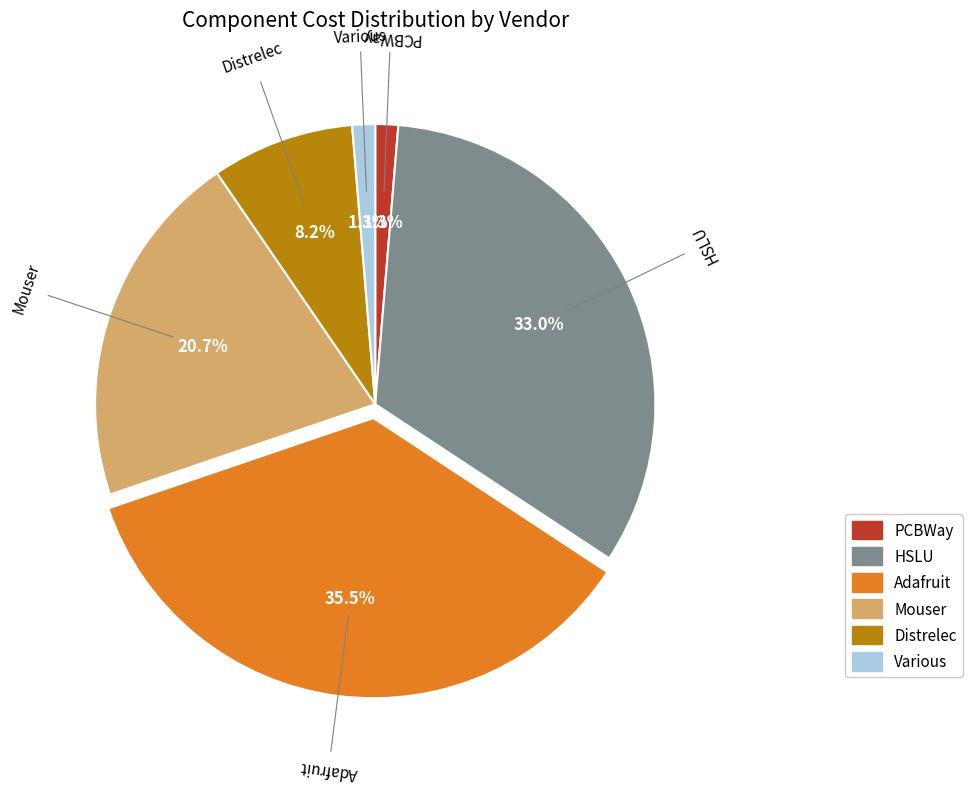

To the nearest percent, what is the combined percentage of HSLU and PCBWay?

34%